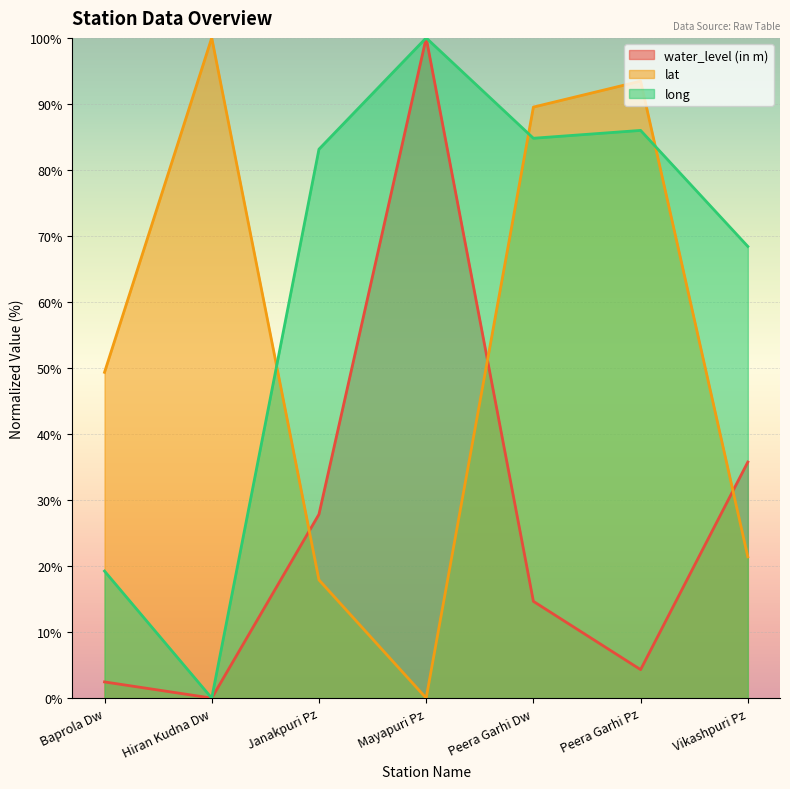

How many interior local valleys does the long series have?

2